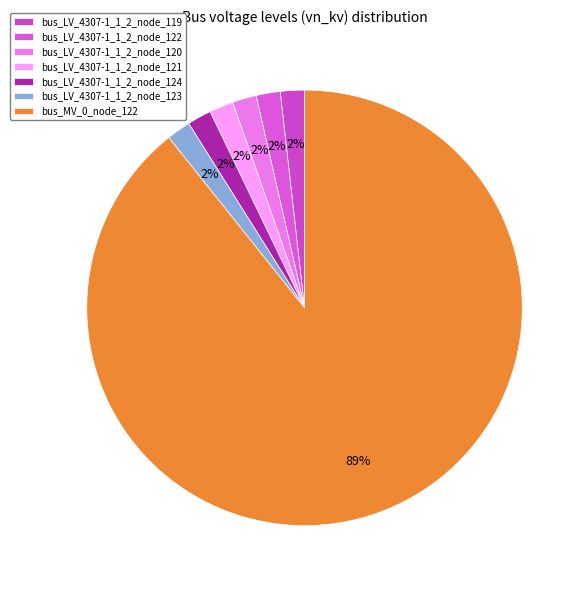

What portion of the pie excludes bus_LV_4307-1_1_2_node_120?

98.2%